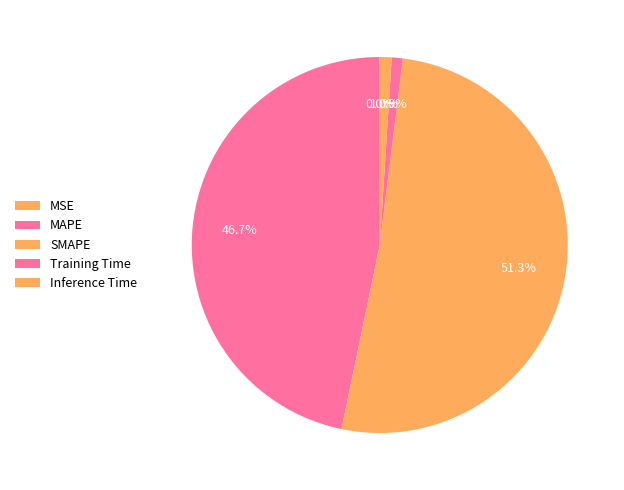

How many segments does this pie chart have?

5